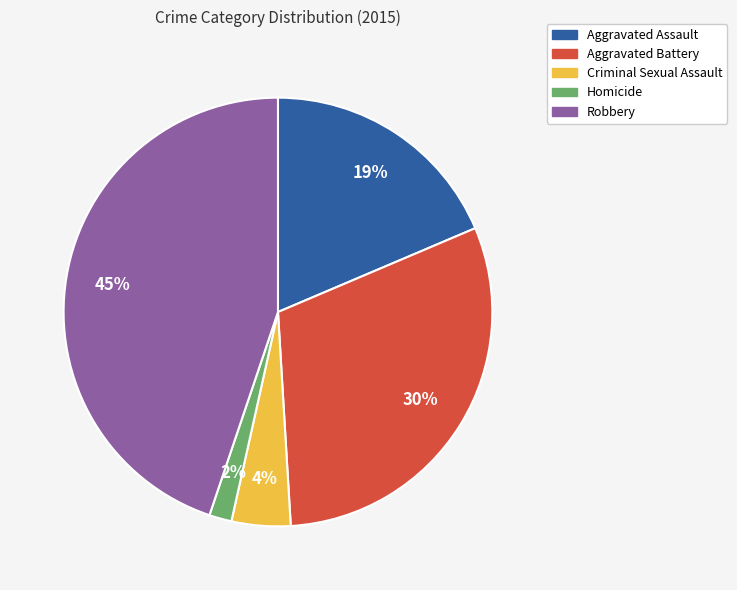

To the nearest percent, what is the difference between the largest and smallest slice percentages?

43%